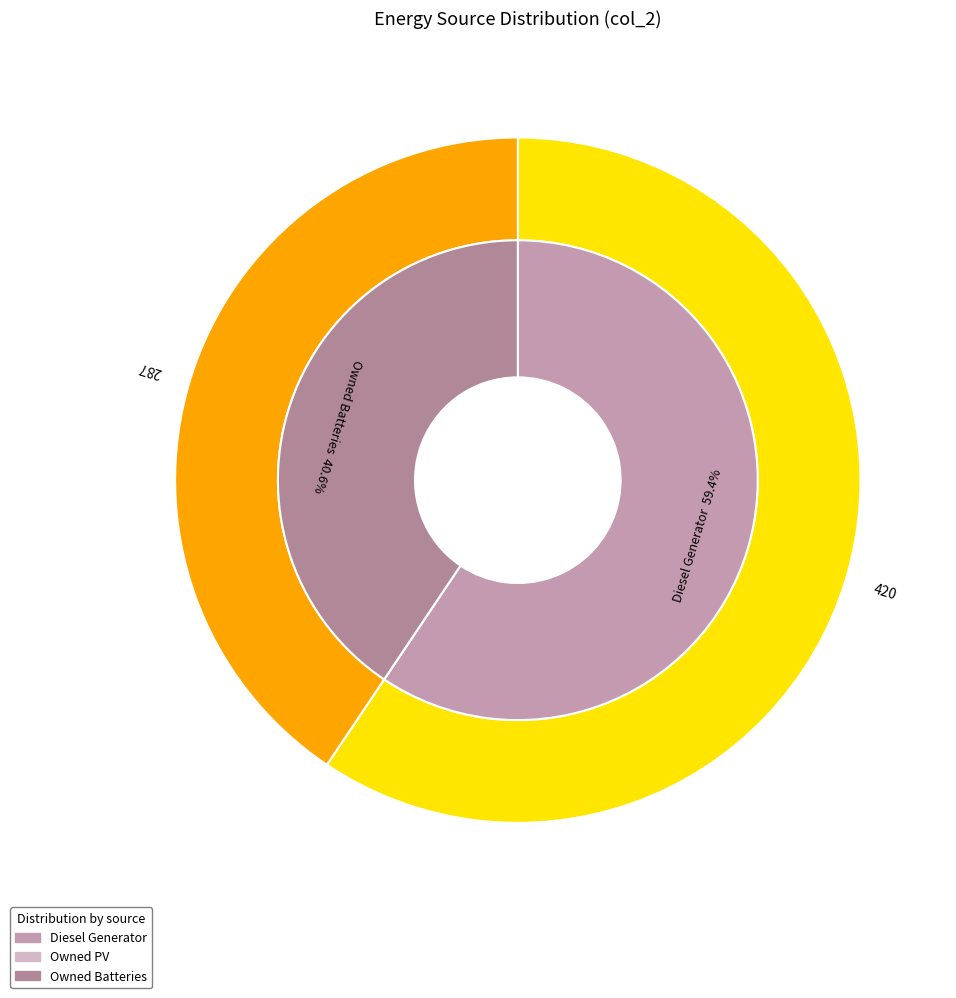

Count the number of slices in the pie.

3